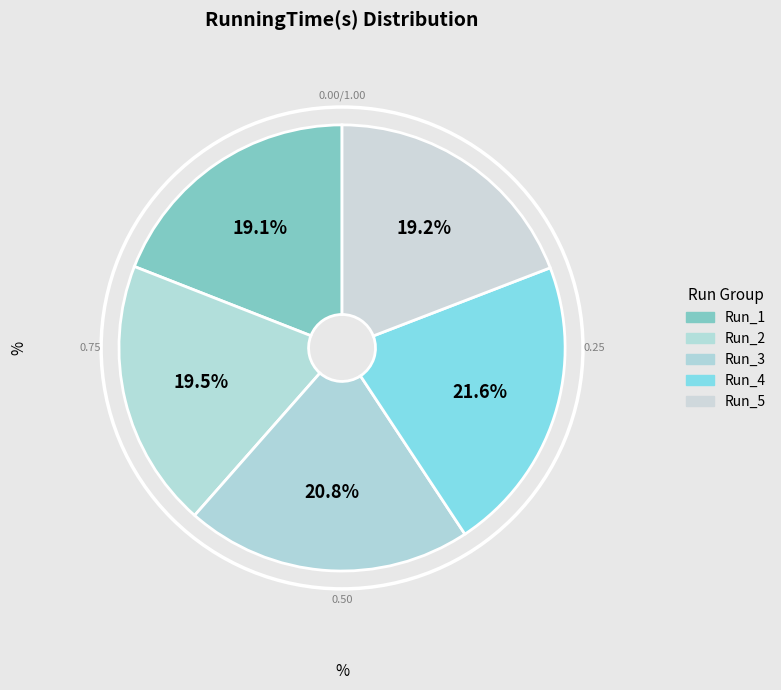

How many segments does this pie chart have?

5